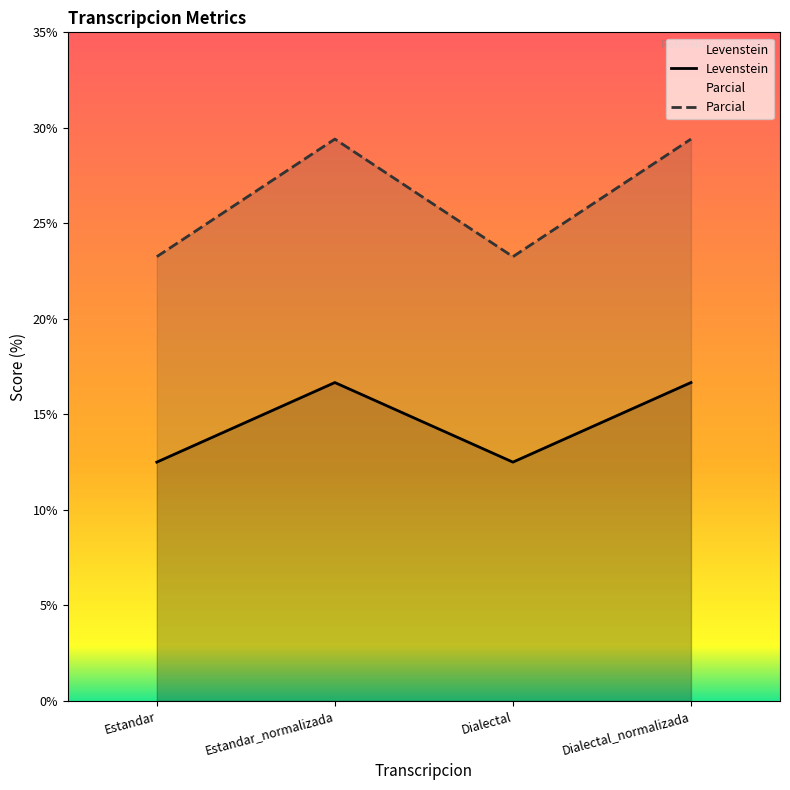

What is the sum of all Parcial values?

105.3